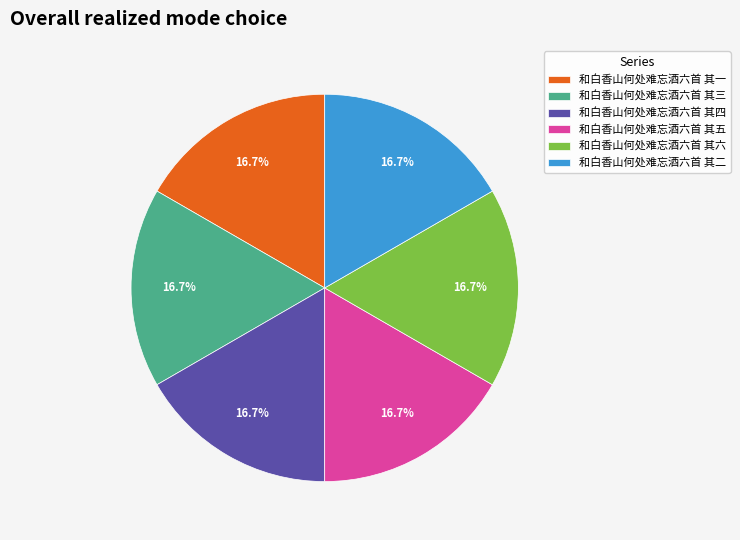

Do 和白香山何处难忘酒六首 其四 and 和白香山何处难忘酒六首 其六 together represent more than half of the pie?

No